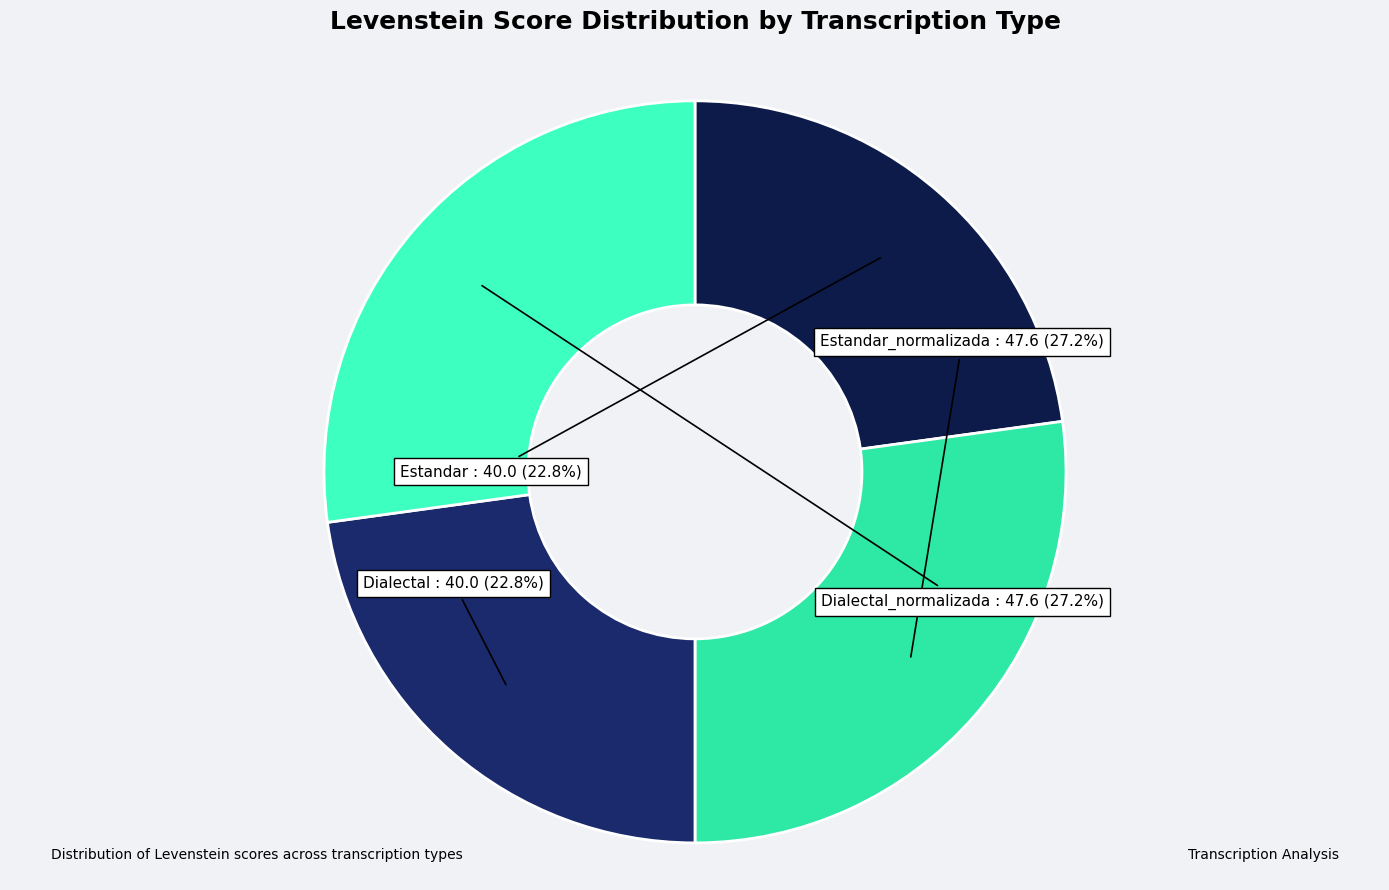

What percentage is the Estandar slice, to the nearest percent?

23%